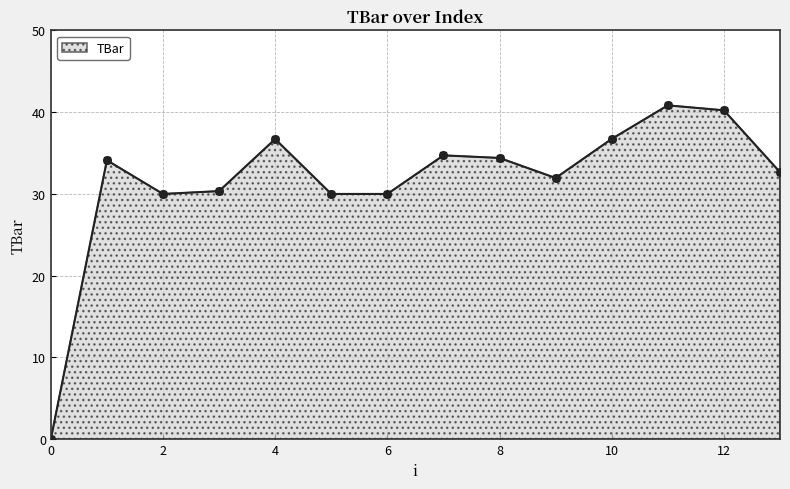

What is the value of the 4th point from the left?

30.3